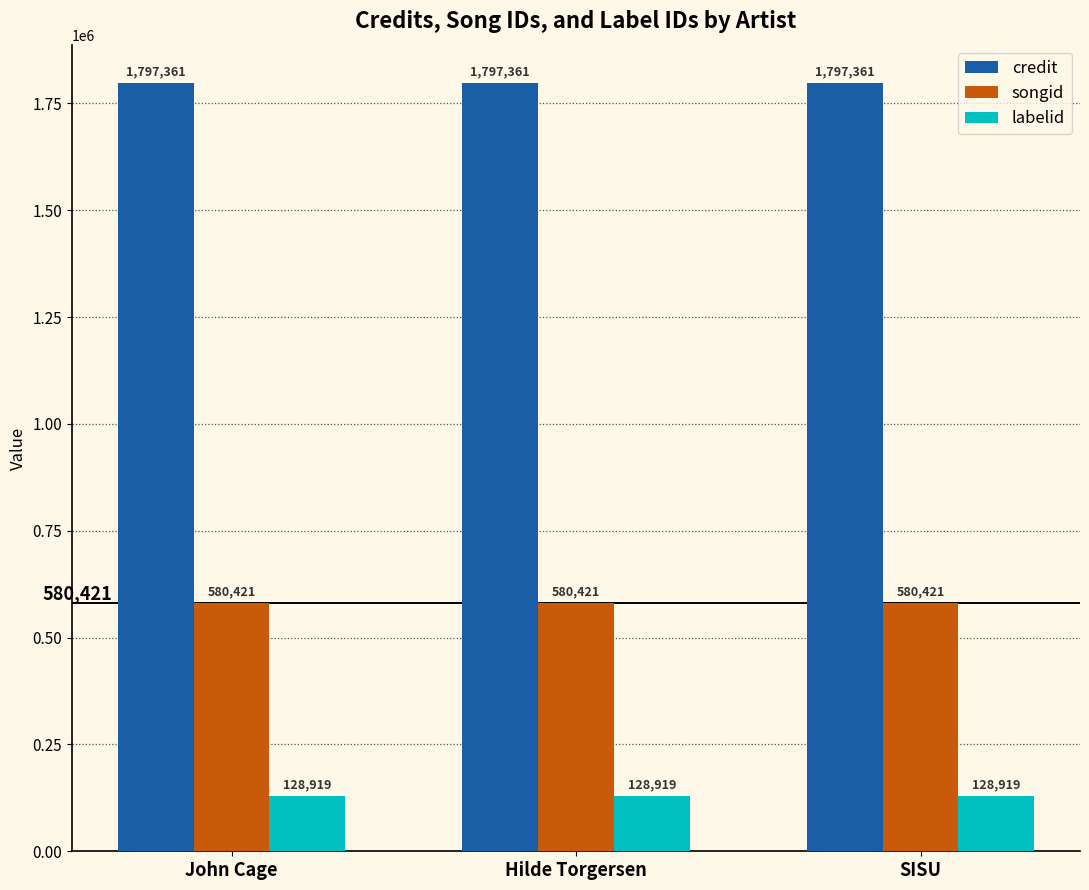

What are all the series names shown in the legend?

credit, songid, labelid